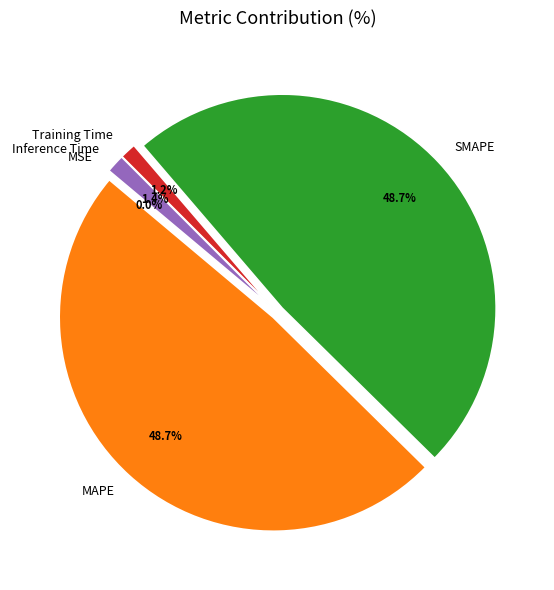

Does SMAPE represent more than half of the total?

No